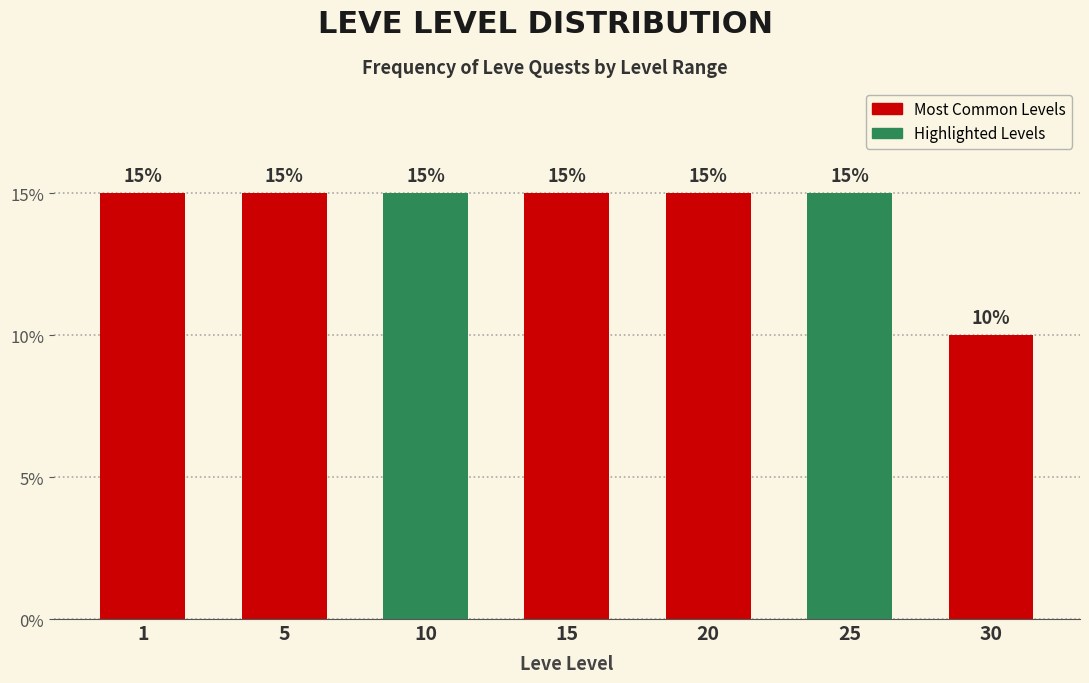

Reading left to right, list all the values displayed in this chart.

15	15	15	15	15	15	10